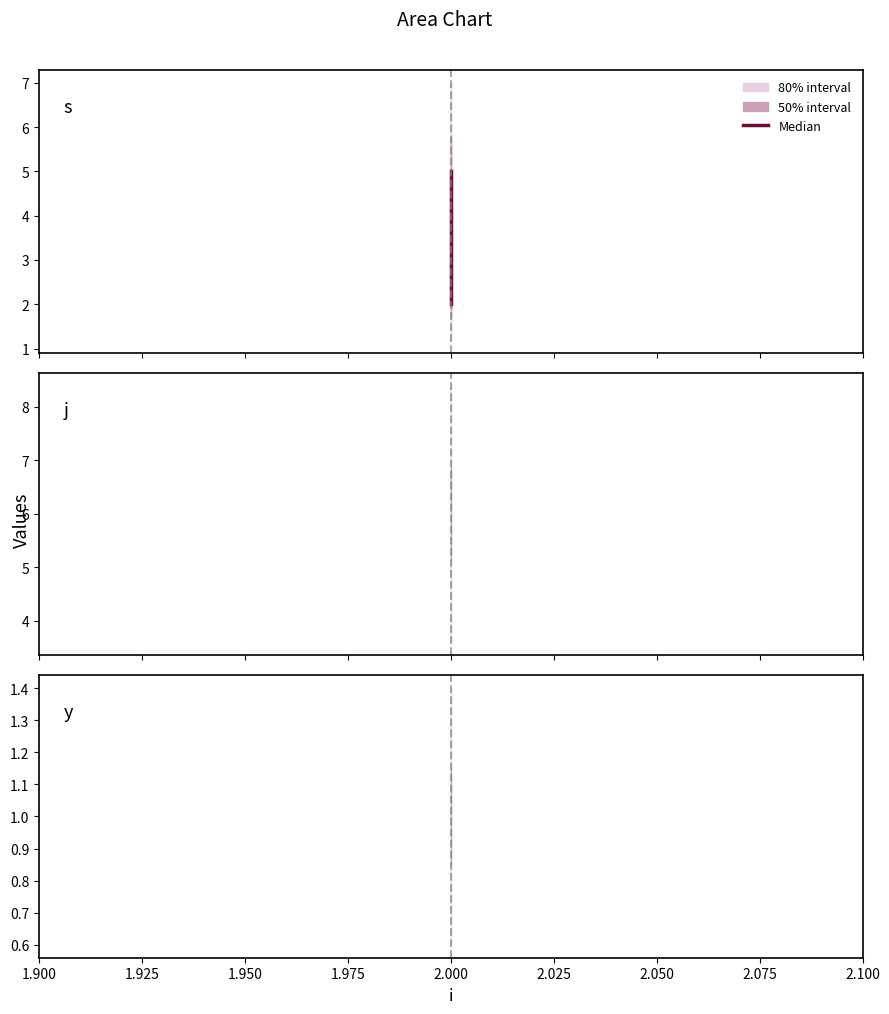

Does the chart have visible grid lines?

No